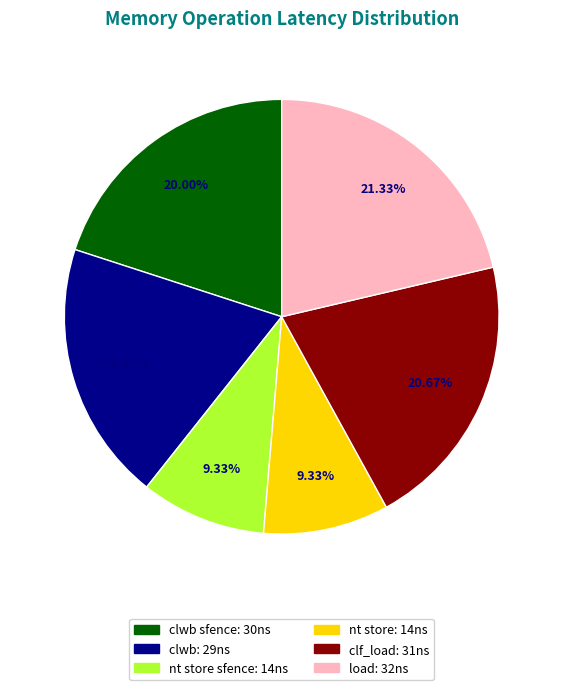

Is there a majority slice in this chart?

No